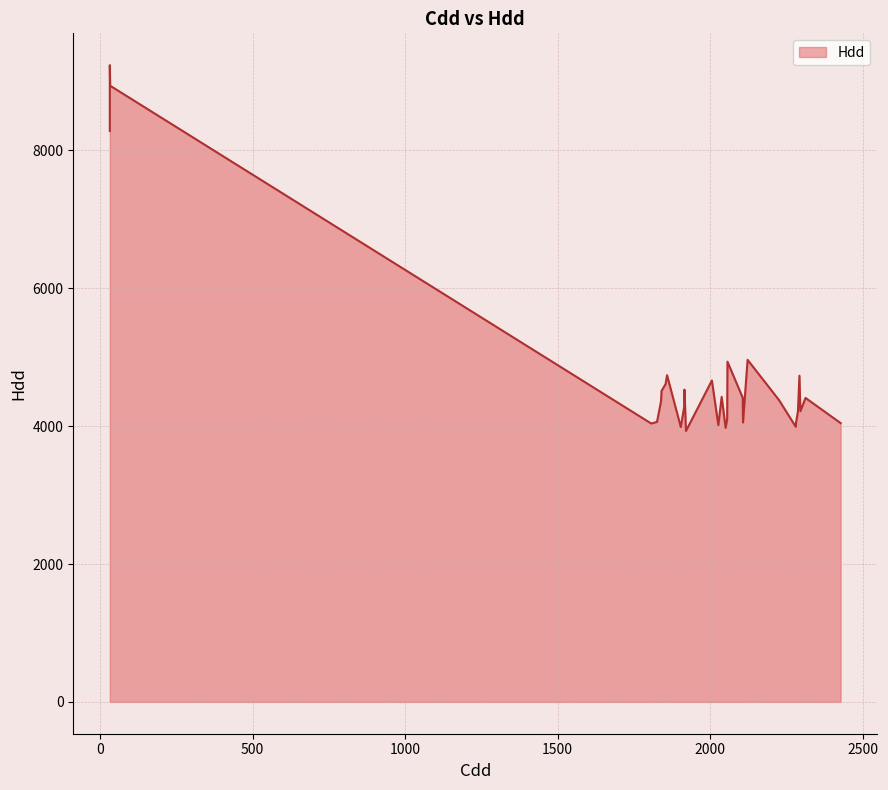

Count the number of data series in this chart.

1